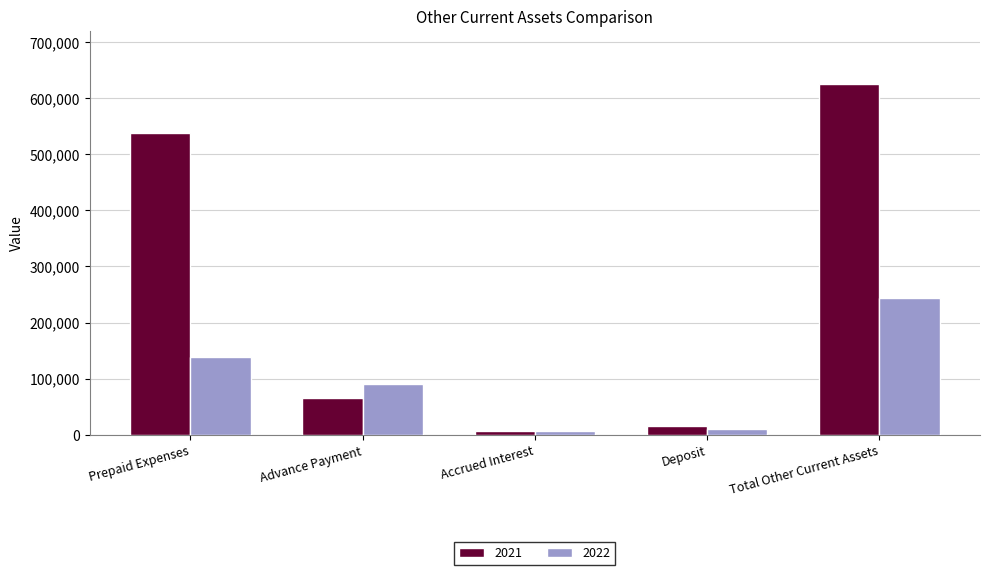

Is the value of 2021 at Deposit greater than the value of 2022 at Prepaid Expenses?

No